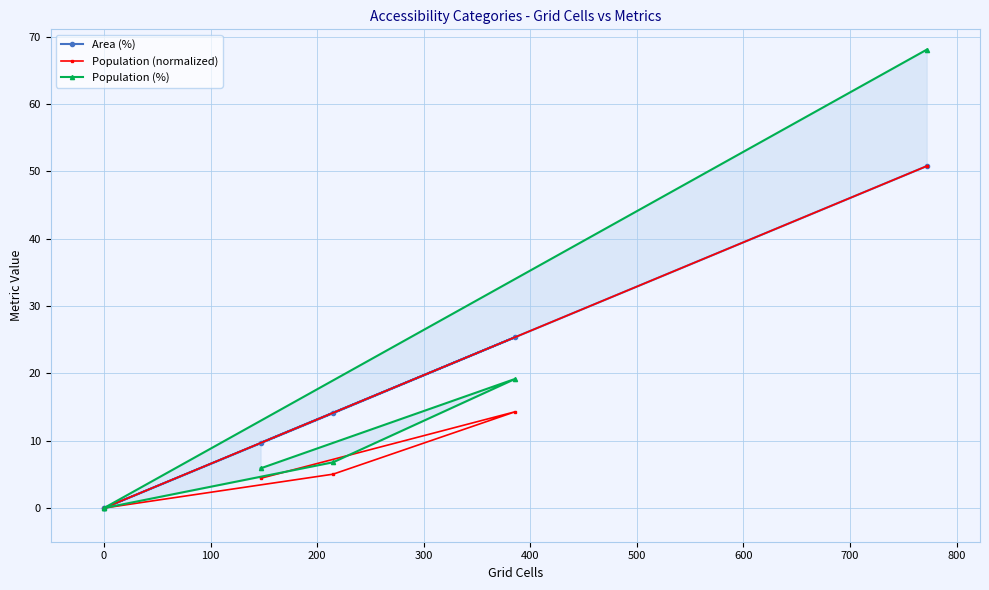

How many data points in Population (%) are above 6?

3